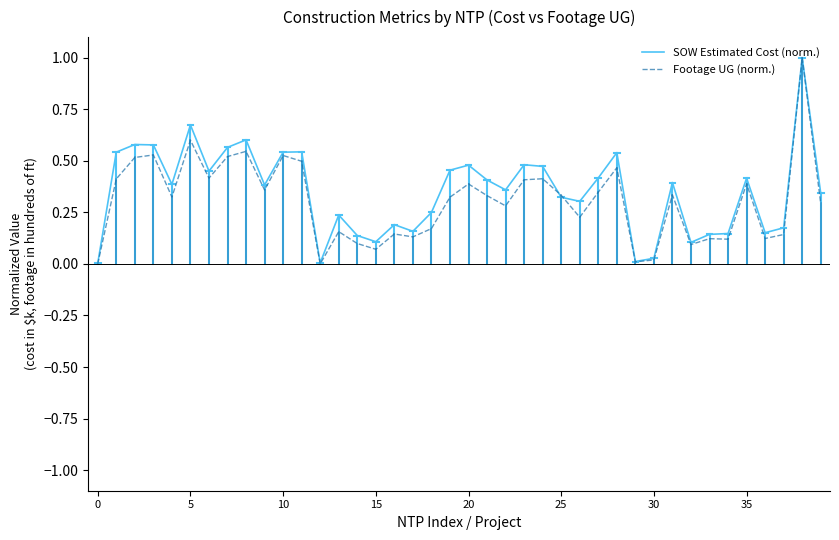

Which series has the widest spread of values?

Footage UG (norm.)